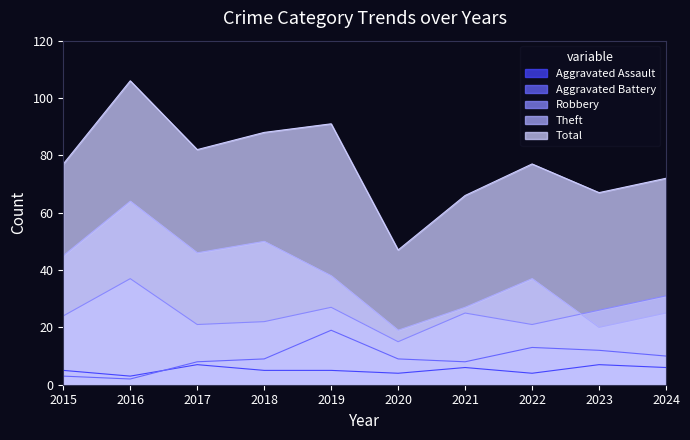

At which label is Total closest to 76?

2015